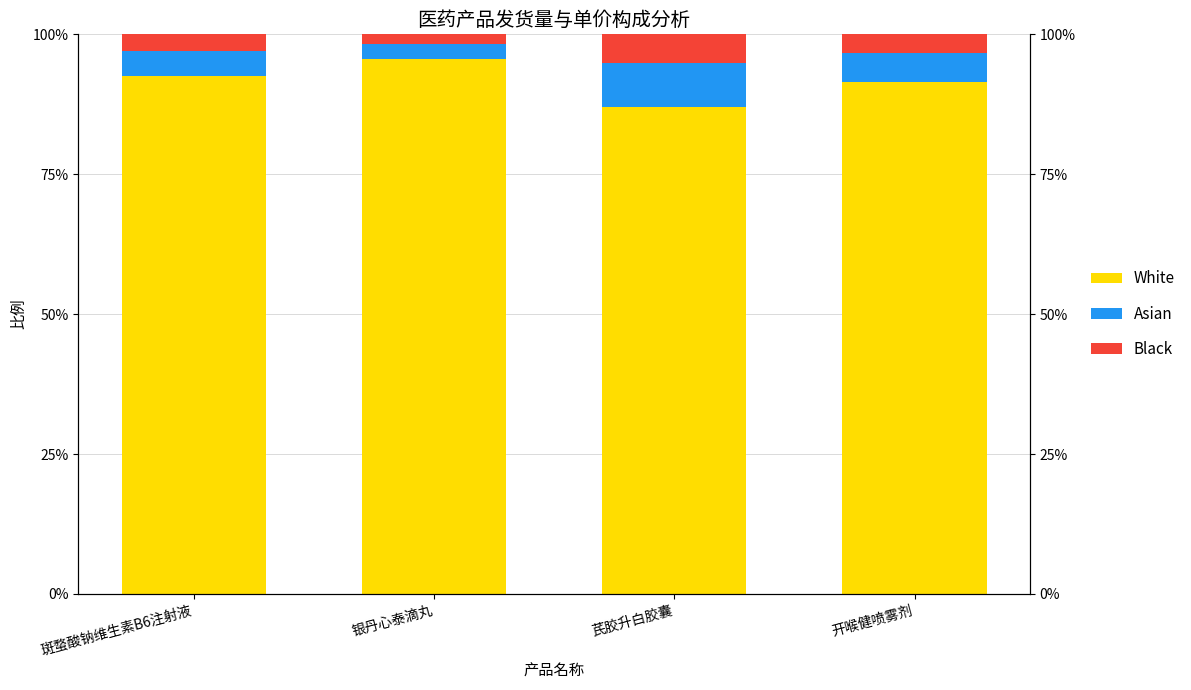

True or false: White has a value of 0.9 at 开喉健喷雾剂.

True